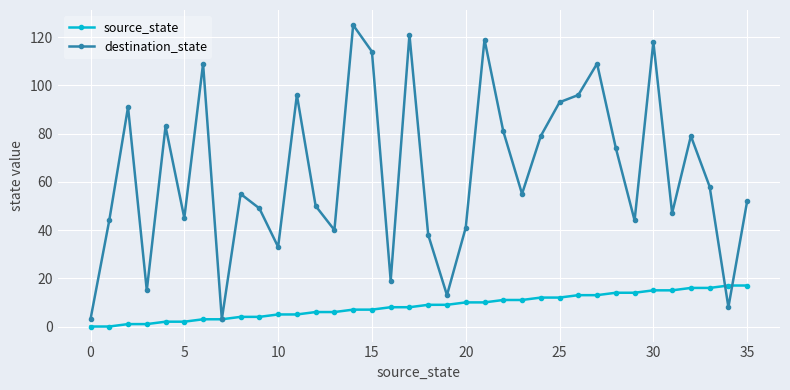

What is the maximum value shown in the chart?

125